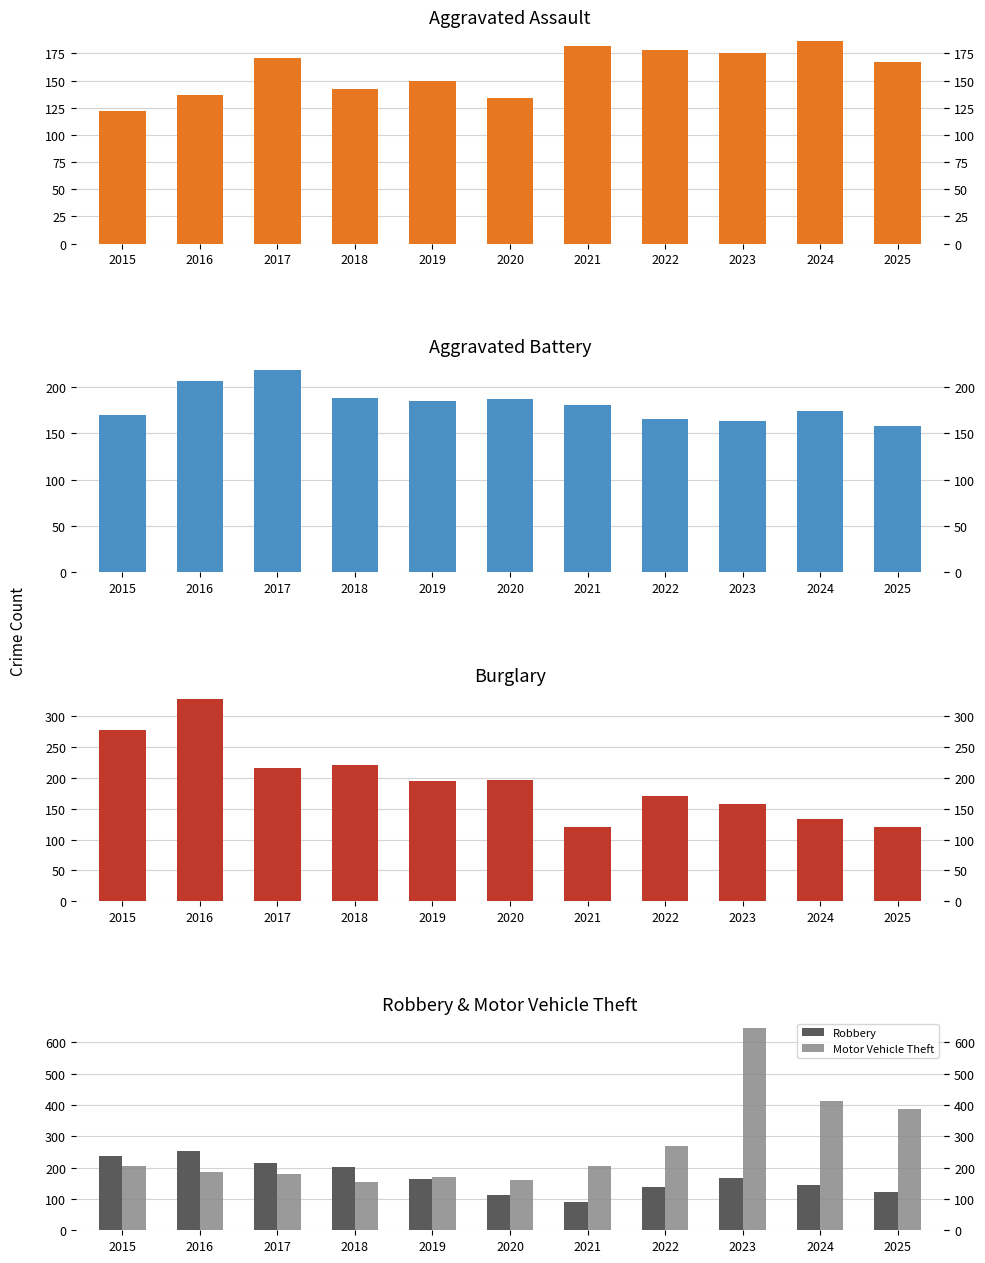

Which label corresponds to the largest value in the chart?

2023